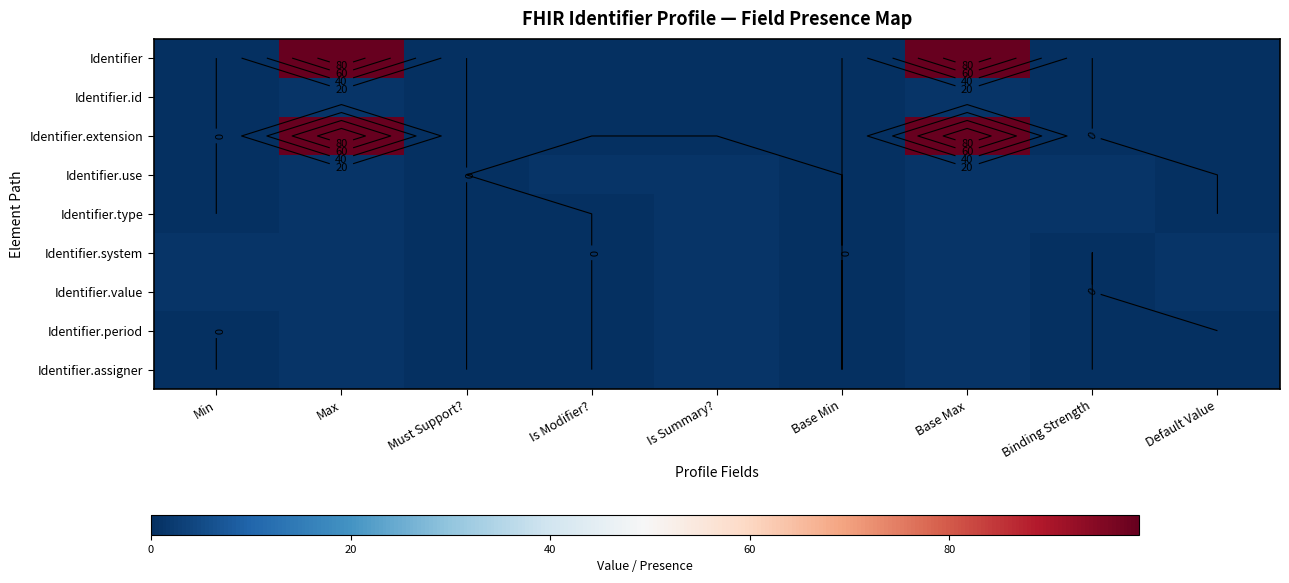

Rank the series by their maximum value, from lowest to highest.

Identifier.id, Identifier.use, Identifier.type, Identifier.system, Identifier.value, Identifier.period, Identifier.assigner, Identifier, Identifier.extension